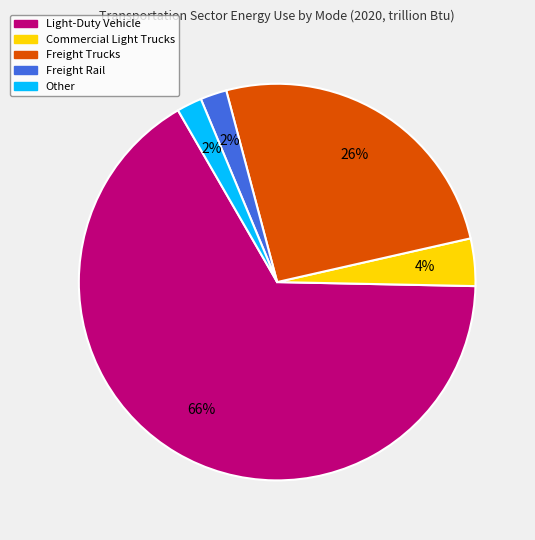

How many slices are in this pie chart?

5